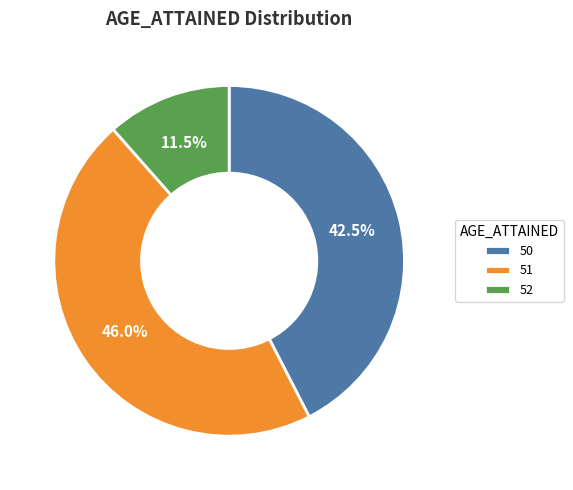

Do 52 and 51 together represent more than half of the pie?

Yes